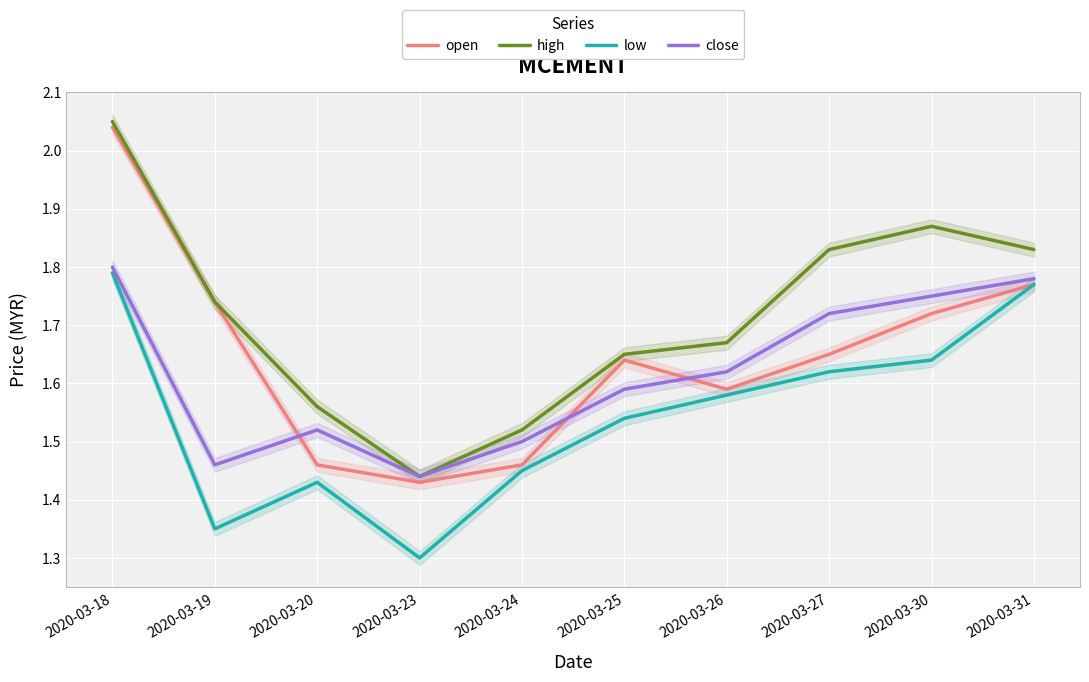

True or false: high has a value of 2.0 at 2020-03-18.

True